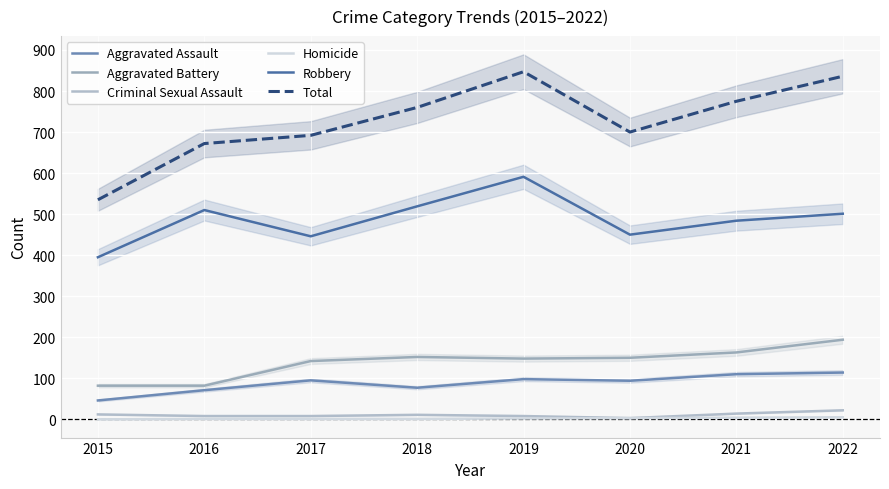

Reading left to right, extract all data points from this chart.

Aggravated Assault: 46	71	95	77	98	94	110	114
Aggravated Battery: 82	82	142	152	148	150	163	194
Criminal Sexual Assault: 12	8	8	11	8	3	14	22
Homicide: 0	1	1	1	2	3	4	5
Robbery: 395	510	446	519	591	450	484	501
Total: 535	672	692	760	847	700	775	836